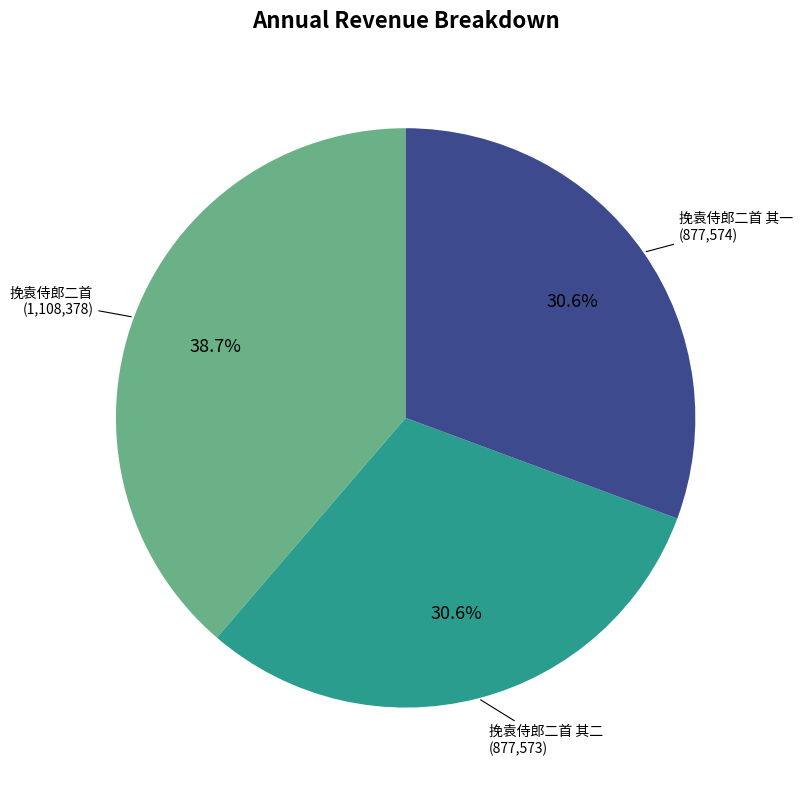

Is there any slice that represents more than half of the pie?

No